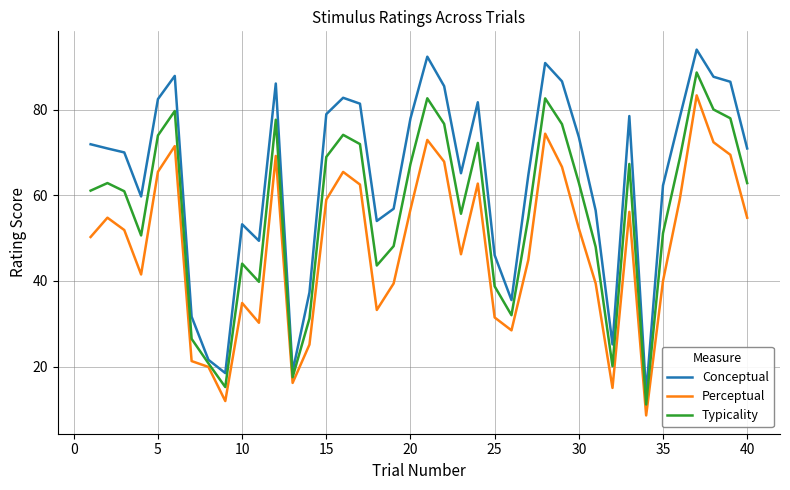

Which series has the widest spread of values?

Conceptual